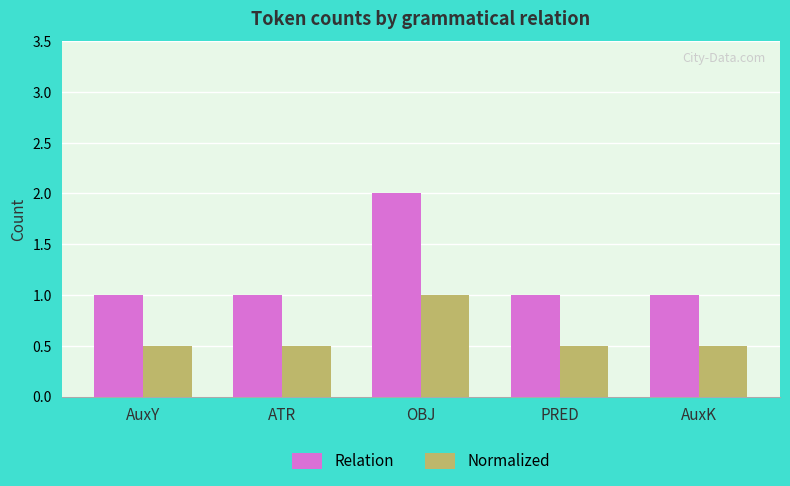

What value does the Relation series have at ATR?

1.0